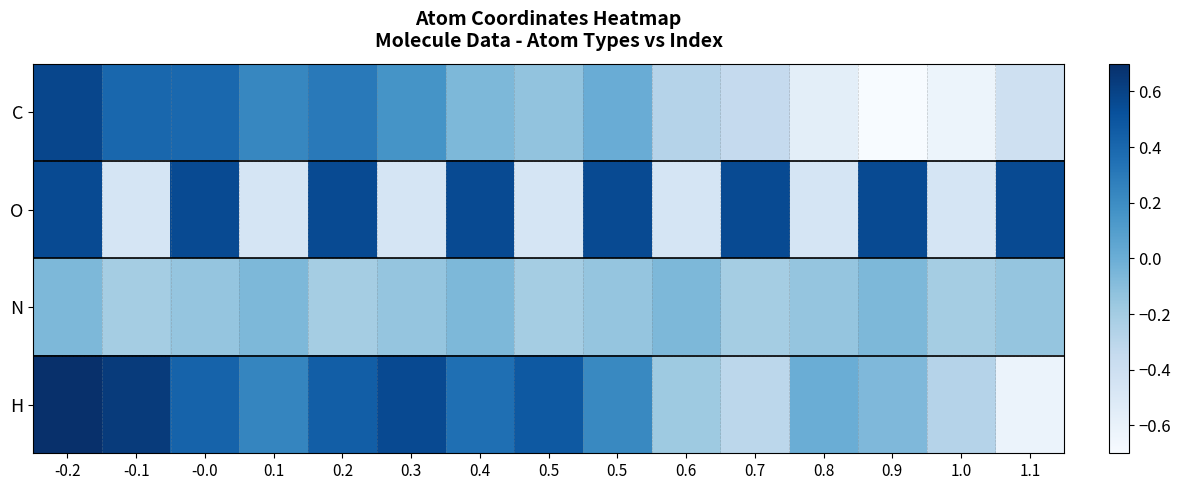

Reading left to right, extract all data points from this chart.

C: -0.2=0.6	-0.1=0.4	-0.0=0.4	0.1=0.2	0.2=0.3	0.3=0.2	0.4=-0.1	0.5=-0.1	0.5=0.0	0.6=-0.3	0.7=-0.3	0.8=-0.6	0.9=-0.7	1.0=-0.6	1.1=-0.4
O: -0.2=0.6	-0.1=-0.5	-0.0=0.6	0.1=-0.5	0.2=0.6	0.3=-0.5	0.4=0.6	0.5=-0.5	0.5=0.6	0.6=-0.5	0.7=0.6	0.8=-0.5	0.9=0.6	1.0=-0.5	1.1=0.6
N: -0.2=-0.1	-0.1=-0.2	-0.0=-0.1	0.1=-0.1	0.2=-0.2	0.3=-0.1	0.4=-0.1	0.5=-0.2	0.5=-0.1	0.6=-0.1	0.7=-0.2	0.8=-0.1	0.9=-0.1	1.0=-0.2	1.1=-0.1
H: -0.2=0.7	-0.1=0.6	-0.0=0.4	0.1=0.2	0.2=0.4	0.3=0.6	0.4=0.4	0.5=0.5	0.5=0.2	0.6=-0.2	0.7=-0.3	0.8=0.0	0.9=-0.1	1.0=-0.3	1.1=-0.6